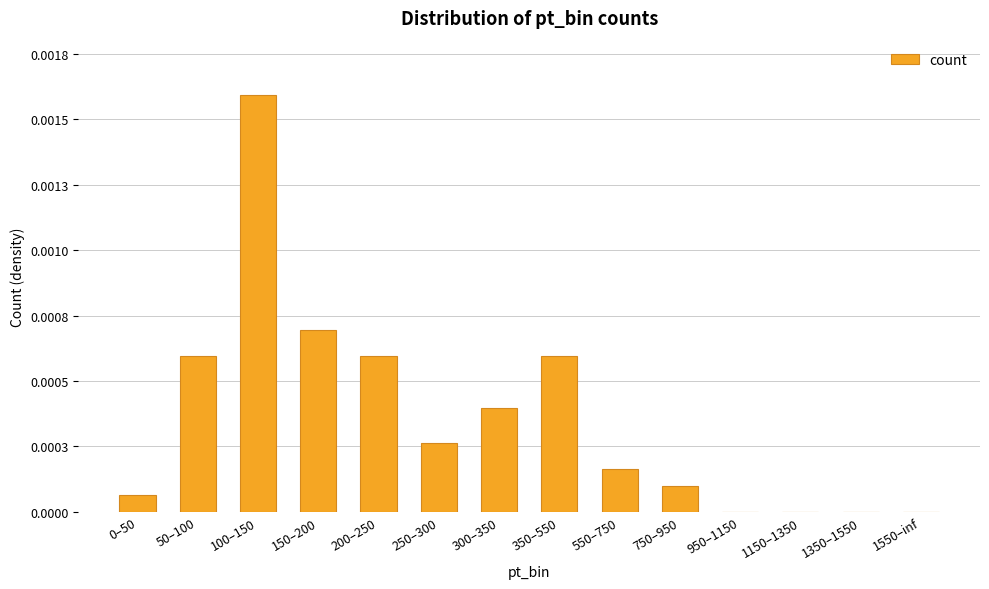

The value at 0–50 is 0.0. True or false?

True